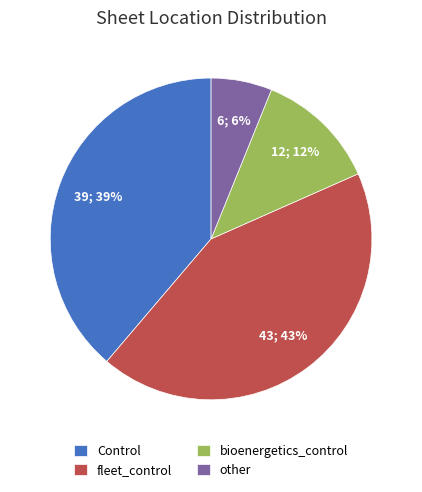

To the nearest percent, what is the combined percentage of fleet_control and other?

49%